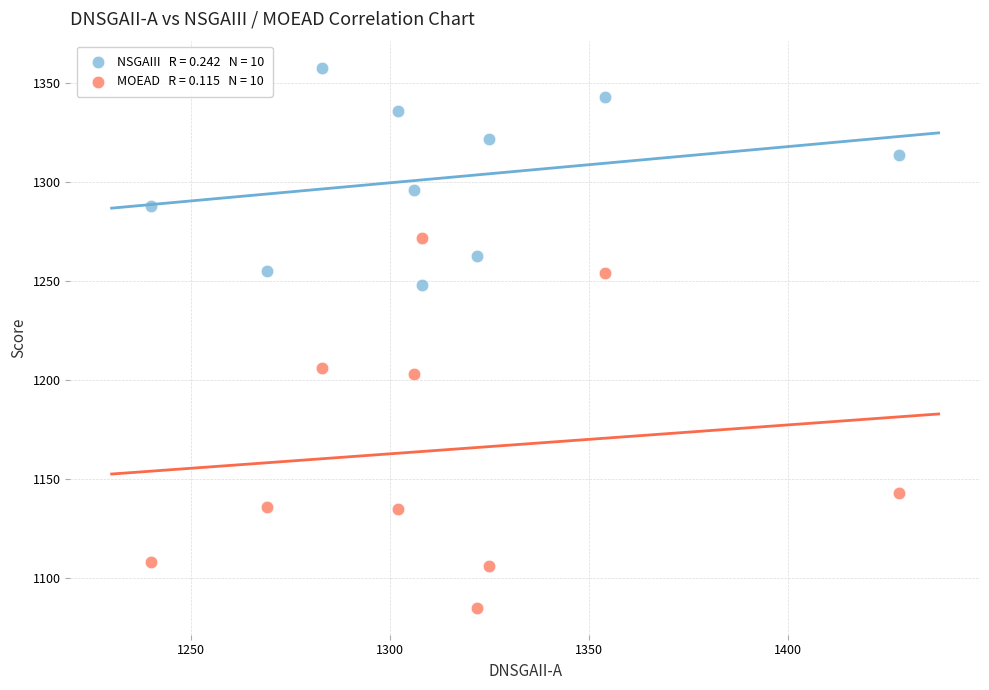

Across all data points, what is the range of X values (max minus min)?

188